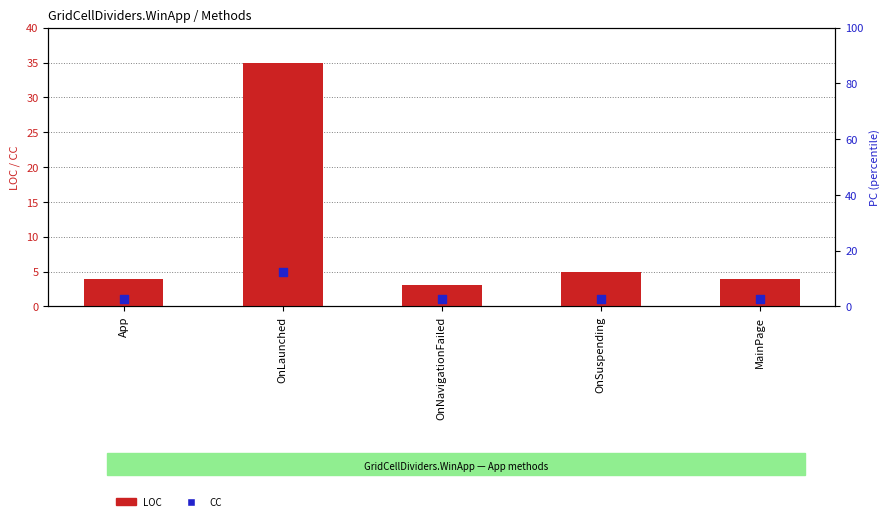

Which series has the largest total across all categories?

LOC